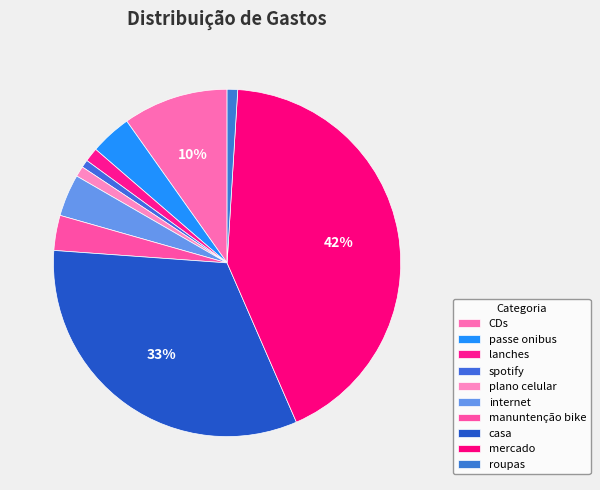

How many segments does this pie chart have?

10